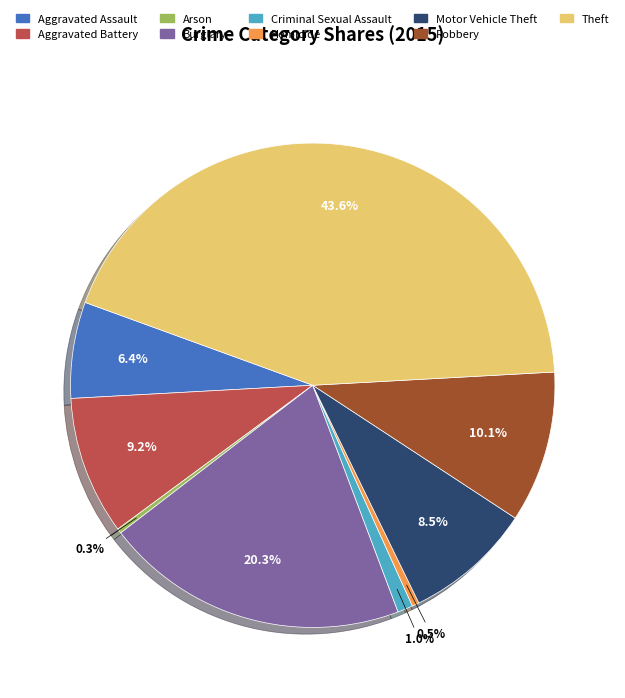

Does Robbery represent more than half of the total?

No